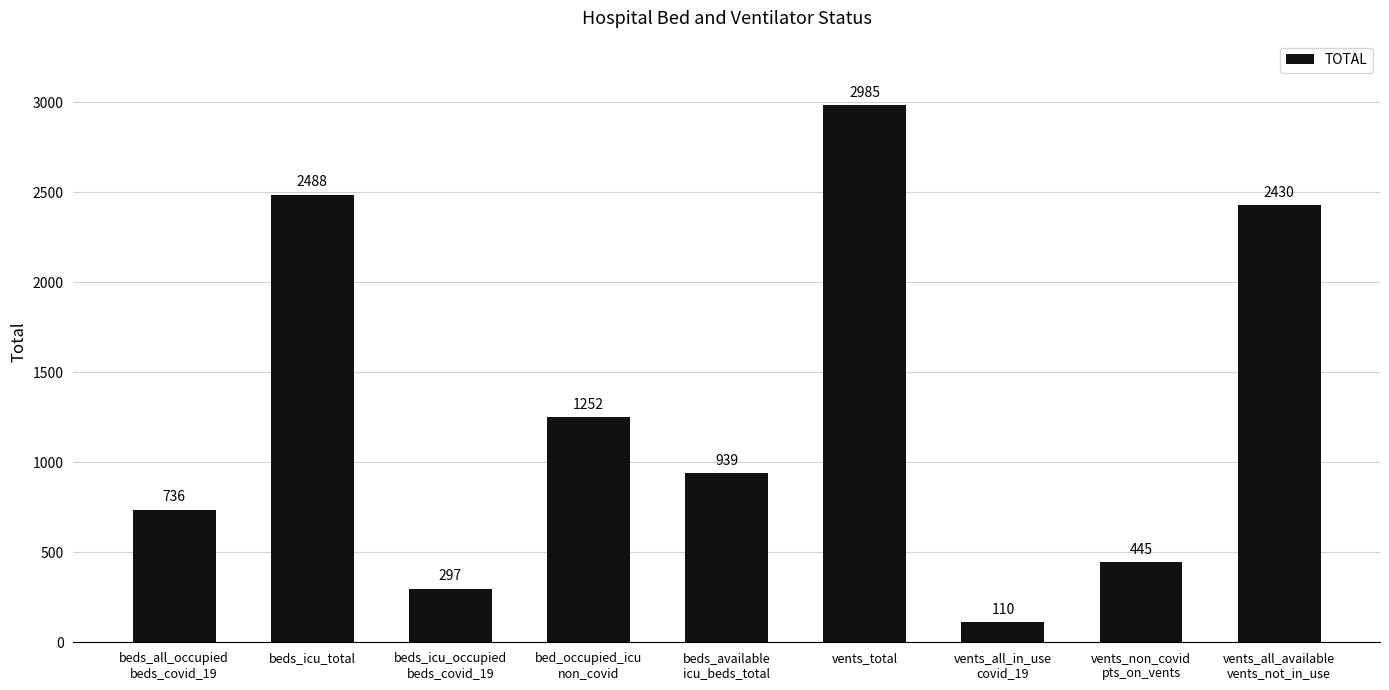

The chart shows a value of 935 at vents_all_available
vents_not_in_use. True or false?

False